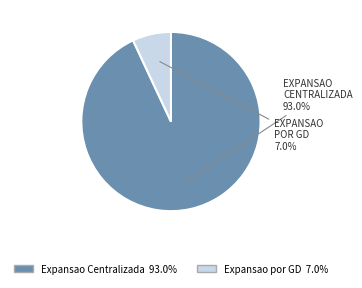

Which has a higher value, Expansao Centralizada or Expansao por GD?

Expansao Centralizada